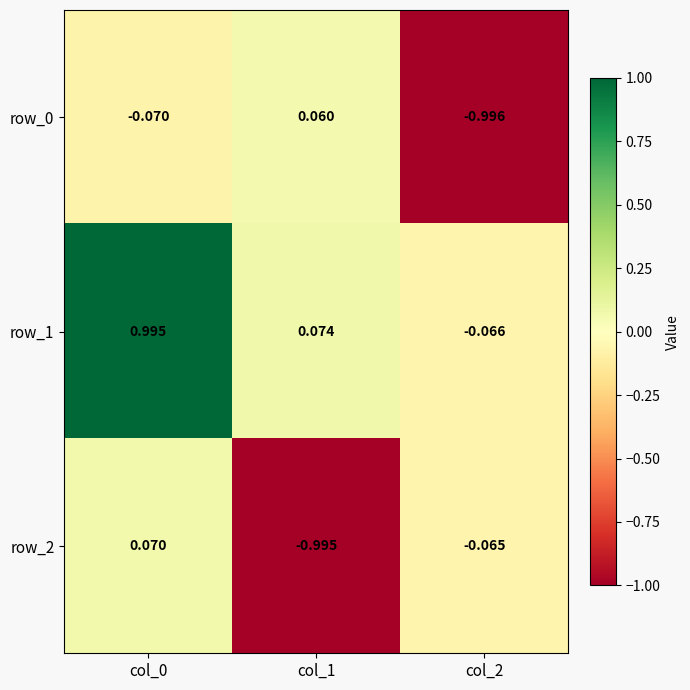

Is the value of row_2 at col_0 greater than the value of row_1 at col_0?

No